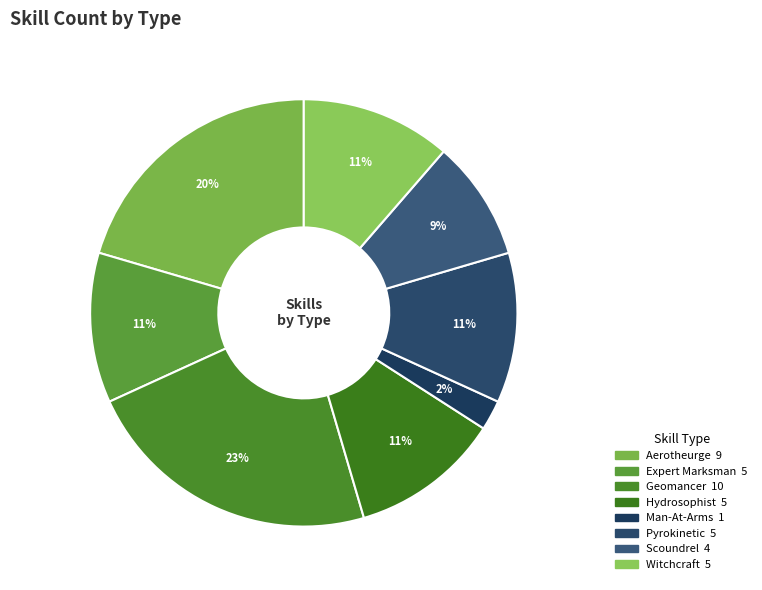

To the nearest percent, what is the average slice percentage?

12%